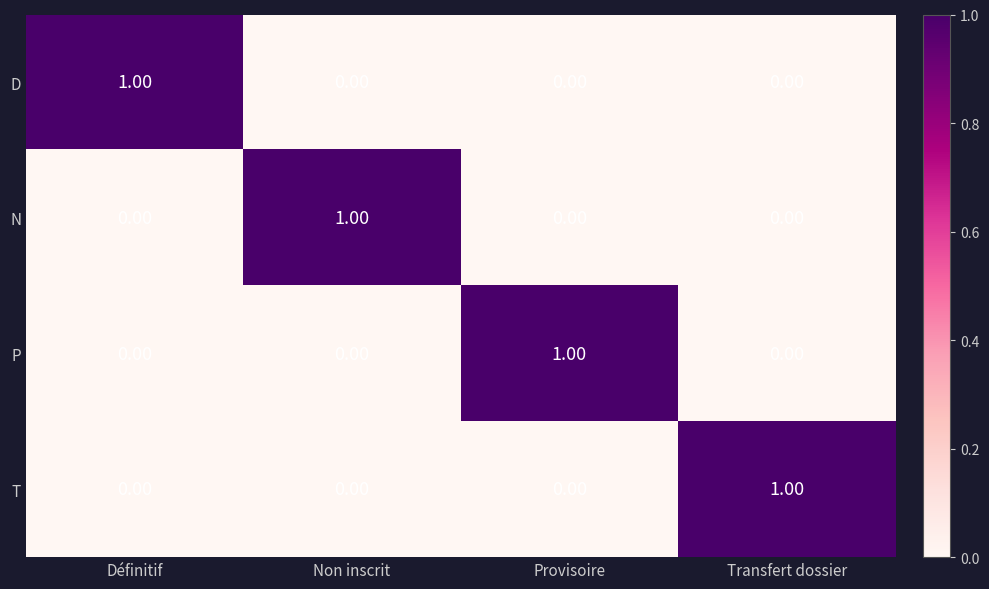

At how many categories does at least one series exceed 0?

4